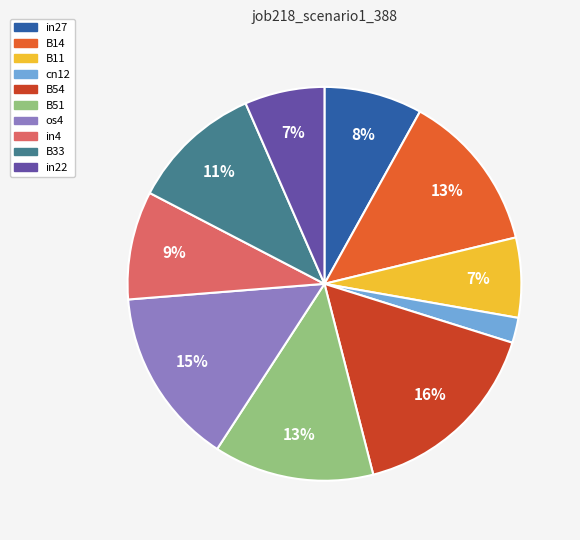

Count the number of slices in the pie.

10